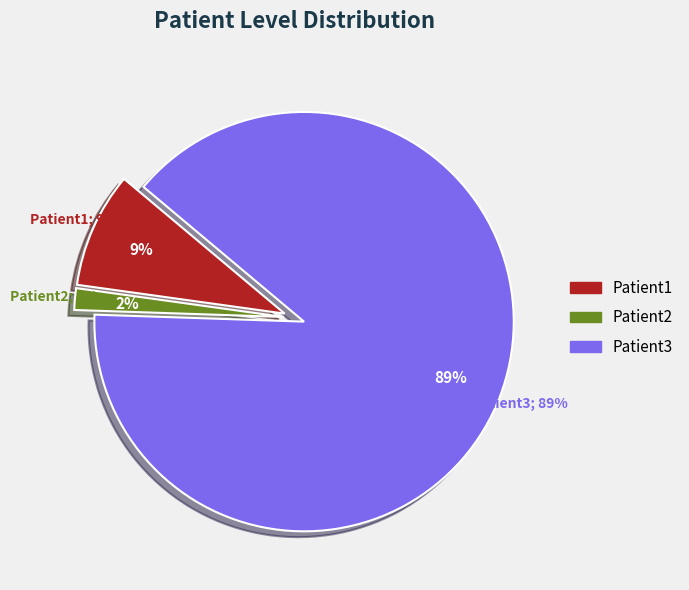

To the nearest percent, what is the average slice percentage?

33%